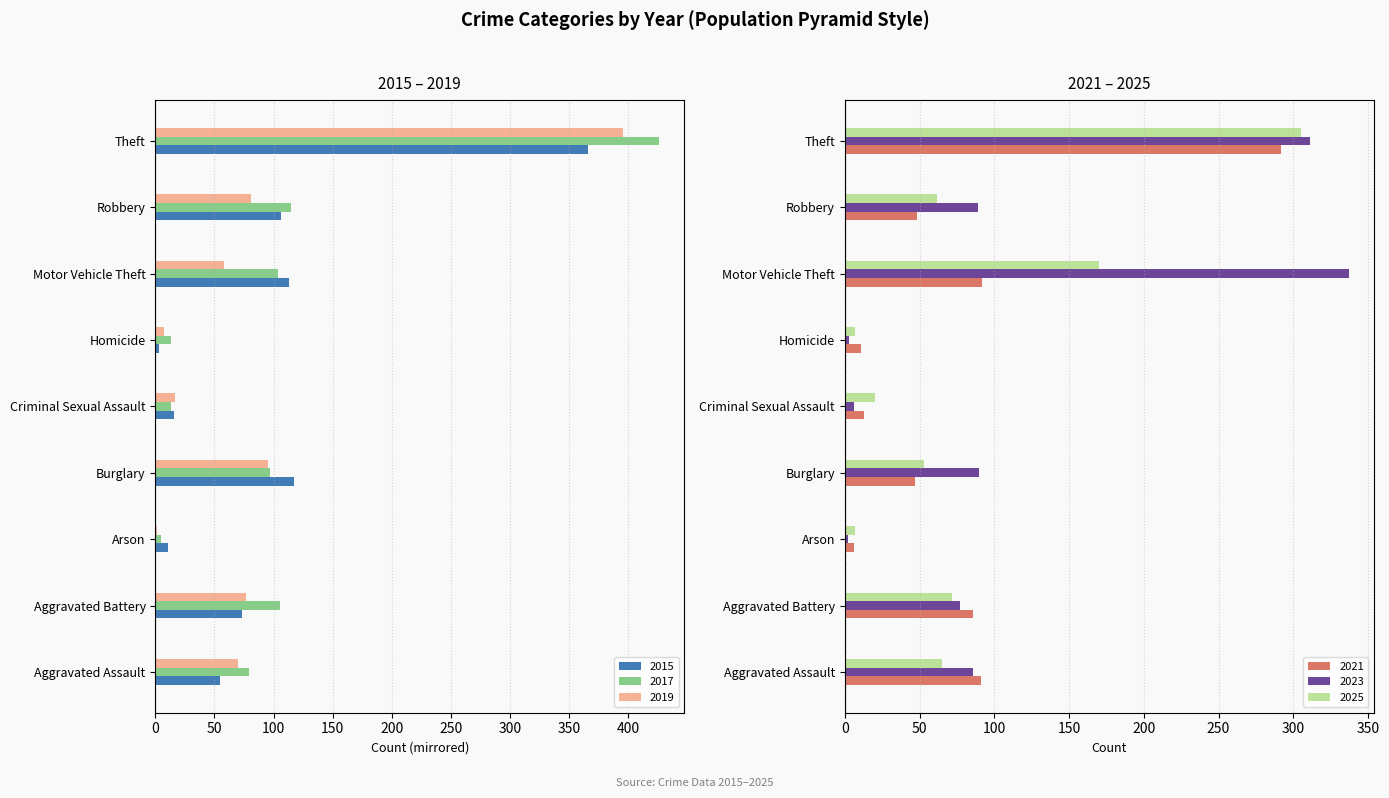

What is the value of the 2021 bar at the 7th from the left?

92